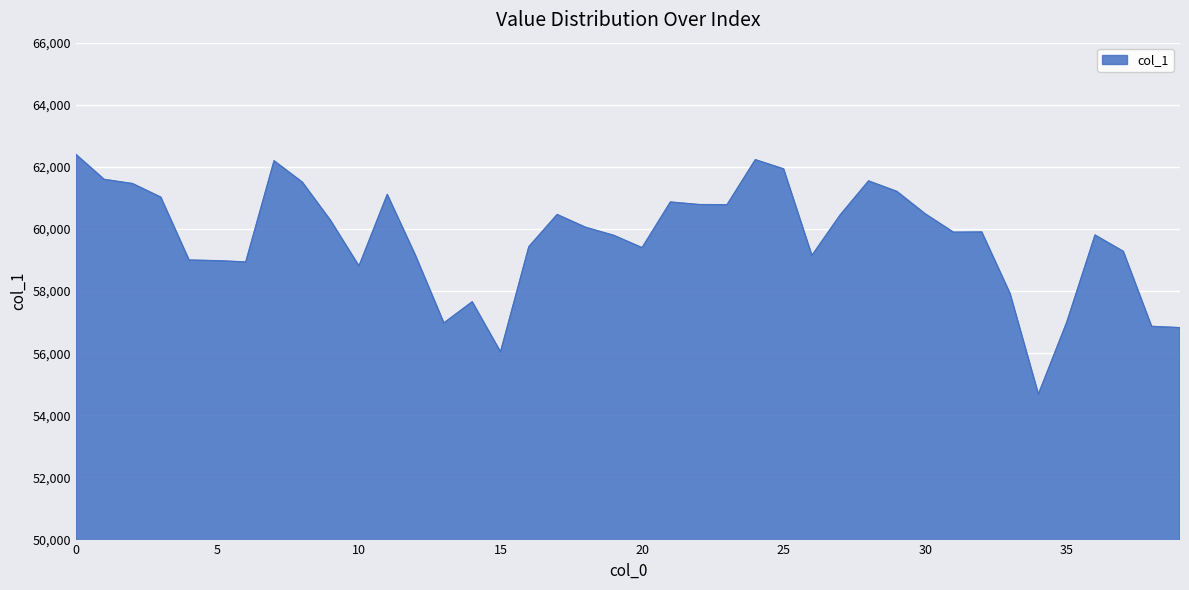

What is the minimum value shown in the chart?

54684